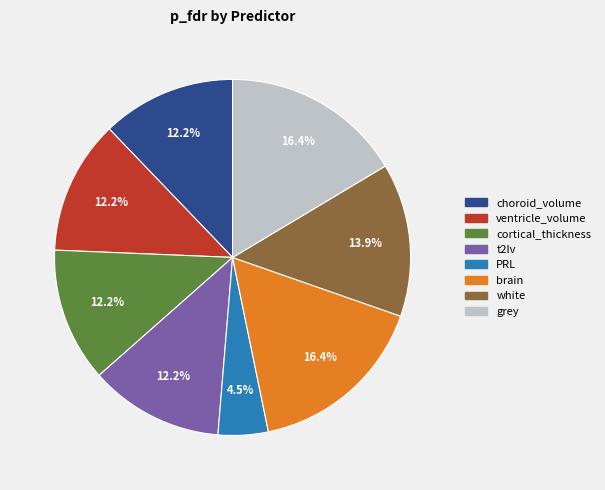

Combined, what portion of the pie is white and cortical_thickness?

26.1%